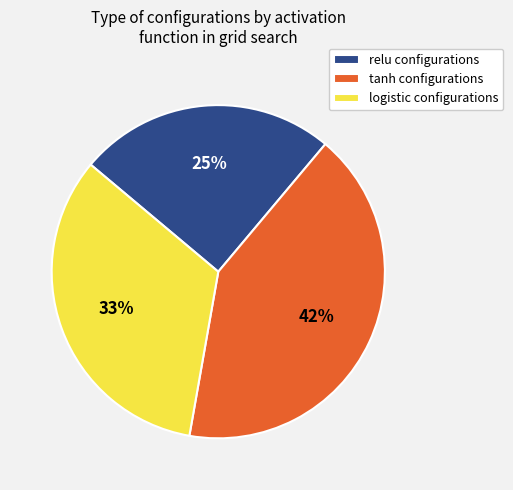

Does any single category account for the majority?

No